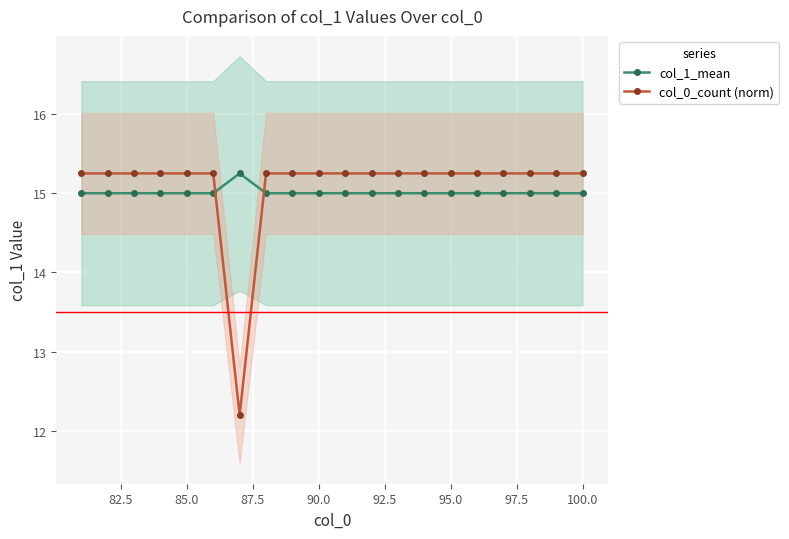

What are all the series names shown in the legend?

col_1_mean, col_0_count (norm)